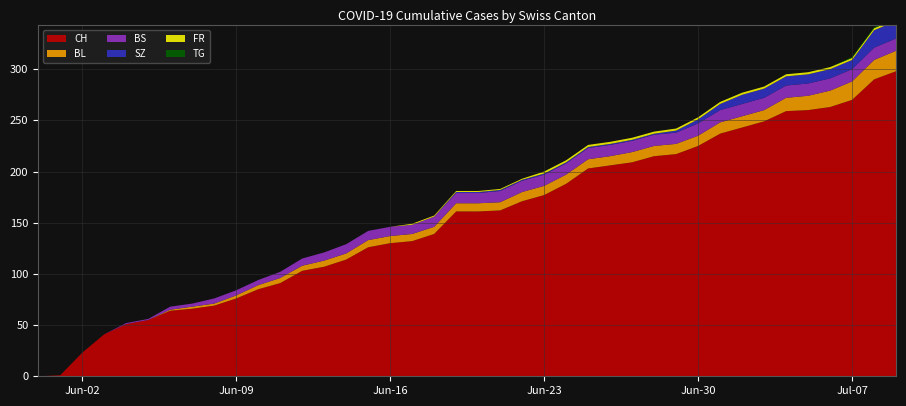

Reading right to left, transcribe all the data shown in this chart.

CH: 2020-07-09=298	2020-07-08=290	2020-07-07=270	2020-07-06=263	2020-07-05=260	2020-07-04=259	2020-07-03=249	2020-07-02=243	2020-07-01=237	2020-06-30=225	2020-06-29=217	2020-06-28=215	2020-06-27=209	2020-06-26=206	2020-06-25=203	2020-06-24=188	2020-06-23=177	2020-06-22=171	2020-06-21=162	2020-06-20=161	2020-06-19=161	2020-06-18=139	2020-06-17=132	2020-06-16=130	2020-06-15=126	2020-06-14=114	2020-06-13=107	2020-06-12=103	2020-06-11=91	2020-06-10=85	2020-06-09=76	2020-06-08=69	2020-06-07=66	2020-06-06=64	2020-06-05=55	2020-06-04=51	2020-06-03=41	2020-06-02=23	2020-06-01=1	2020-05-31=0
BL: 2020-07-09=20	2020-07-08=19	2020-07-07=18	2020-07-06=16	2020-07-05=14	2020-07-04=13	2020-07-03=11	2020-07-02=11	2020-07-01=11	2020-06-30=10	2020-06-29=10	2020-06-28=10	2020-06-27=10	2020-06-26=9	2020-06-25=9	2020-06-24=9	2020-06-23=9	2020-06-22=9	2020-06-21=8	2020-06-20=8	2020-06-19=8	2020-06-18=7	2020-06-17=7	2020-06-16=7	2020-06-15=7	2020-06-14=6	2020-06-13=6	2020-06-12=5	2020-06-11=5	2020-06-10=4	2020-06-09=3	2020-06-08=2	2020-06-07=2	2020-06-06=1	2020-06-05=0	2020-06-04=0	2020-06-03=0	2020-06-02=0	2020-06-01=0	2020-05-31=0
BS: 2020-07-09=12	2020-07-08=12	2020-07-07=12	2020-07-06=12	2020-07-05=12	2020-07-04=12	2020-07-03=12	2020-07-02=12	2020-07-01=12	2020-06-30=12	2020-06-29=11	2020-06-28=11	2020-06-27=11	2020-06-26=11	2020-06-25=11	2020-06-24=11	2020-06-23=11	2020-06-22=11	2020-06-21=11	2020-06-20=10	2020-06-19=10	2020-06-18=10	2020-06-17=9	2020-06-16=9	2020-06-15=9	2020-06-14=9	2020-06-13=8	2020-06-12=7	2020-06-11=6	2020-06-10=5	2020-06-09=5	2020-06-08=5	2020-06-07=3	2020-06-06=3	2020-06-05=1	2020-06-04=1	2020-06-03=0	2020-06-02=0	2020-06-01=0	2020-05-31=0
SZ: 2020-07-09=17	2020-07-08=17	2020-07-07=9	2020-07-06=9	2020-07-05=9	2020-07-04=9	2020-07-03=9	2020-07-02=9	2020-07-01=6	2020-06-30=4	2020-06-29=2	2020-06-28=1	2020-06-27=1	2020-06-26=1	2020-06-25=1	2020-06-24=1	2020-06-23=1	2020-06-22=1	2020-06-21=1	2020-06-20=1	2020-06-19=1	2020-06-18=0	2020-06-17=0	2020-06-16=0	2020-06-15=0	2020-06-14=0	2020-06-13=0	2020-06-12=0	2020-06-11=0	2020-06-10=0	2020-06-09=0	2020-06-08=0	2020-06-07=0	2020-06-06=0	2020-06-05=0	2020-06-04=0	2020-06-03=0	2020-06-02=0	2020-06-01=0	2020-05-31=0
FR: 2020-07-09=2	2020-07-08=2	2020-07-07=2	2020-07-06=2	2020-07-05=2	2020-07-04=2	2020-07-03=2	2020-07-02=2	2020-07-01=2	2020-06-30=2	2020-06-29=2	2020-06-28=2	2020-06-27=2	2020-06-26=2	2020-06-25=2	2020-06-24=2	2020-06-23=2	2020-06-22=1	2020-06-21=1	2020-06-20=1	2020-06-19=1	2020-06-18=1	2020-06-17=1	2020-06-16=0	2020-06-15=0	2020-06-14=0	2020-06-13=0	2020-06-12=0	2020-06-11=0	2020-06-10=0	2020-06-09=0	2020-06-08=0	2020-06-07=0	2020-06-06=0	2020-06-05=0	2020-06-04=0	2020-06-03=0	2020-06-02=0	2020-06-01=0	2020-05-31=0
TG: 2020-07-09=1	2020-07-08=1	2020-07-07=1	2020-07-06=0	2020-07-05=0	2020-07-04=0	2020-07-03=0	2020-07-02=0	2020-07-01=0	2020-06-30=0	2020-06-29=0	2020-06-28=0	2020-06-27=0	2020-06-26=0	2020-06-25=0	2020-06-24=0	2020-06-23=0	2020-06-22=0	2020-06-21=0	2020-06-20=0	2020-06-19=0	2020-06-18=0	2020-06-17=0	2020-06-16=0	2020-06-15=0	2020-06-14=0	2020-06-13=0	2020-06-12=0	2020-06-11=0	2020-06-10=0	2020-06-09=0	2020-06-08=0	2020-06-07=0	2020-06-06=0	2020-06-05=0	2020-06-04=0	2020-06-03=0	2020-06-02=0	2020-06-01=0	2020-05-31=0